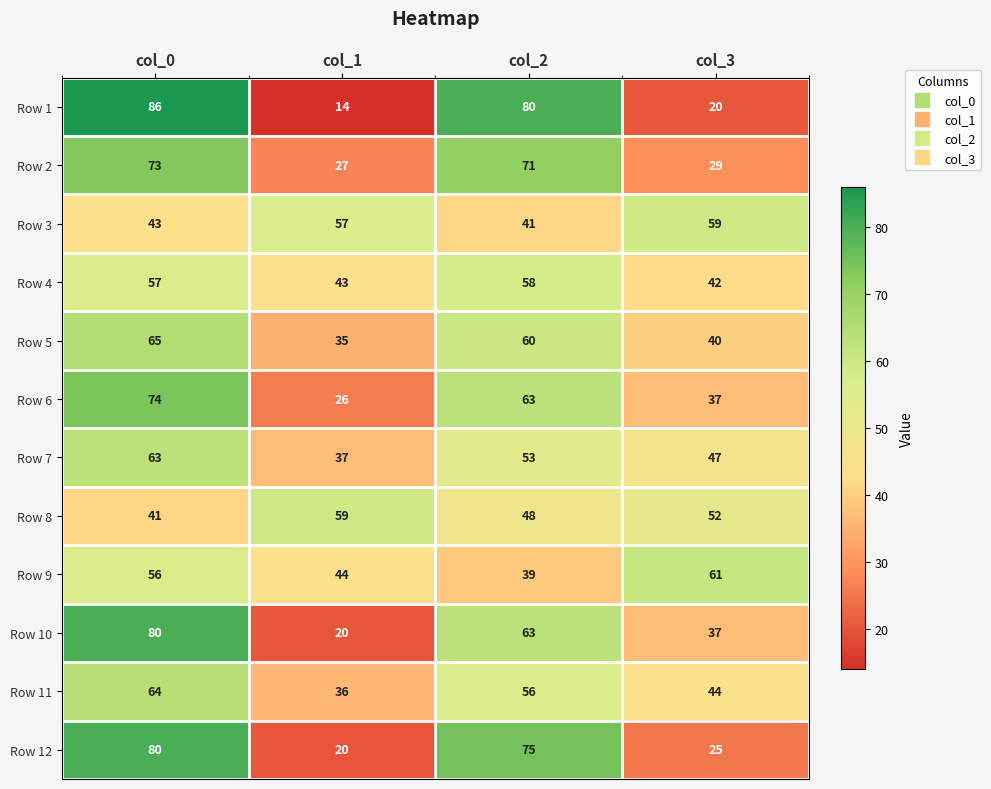

Read the Row 2 value at col_0.

73